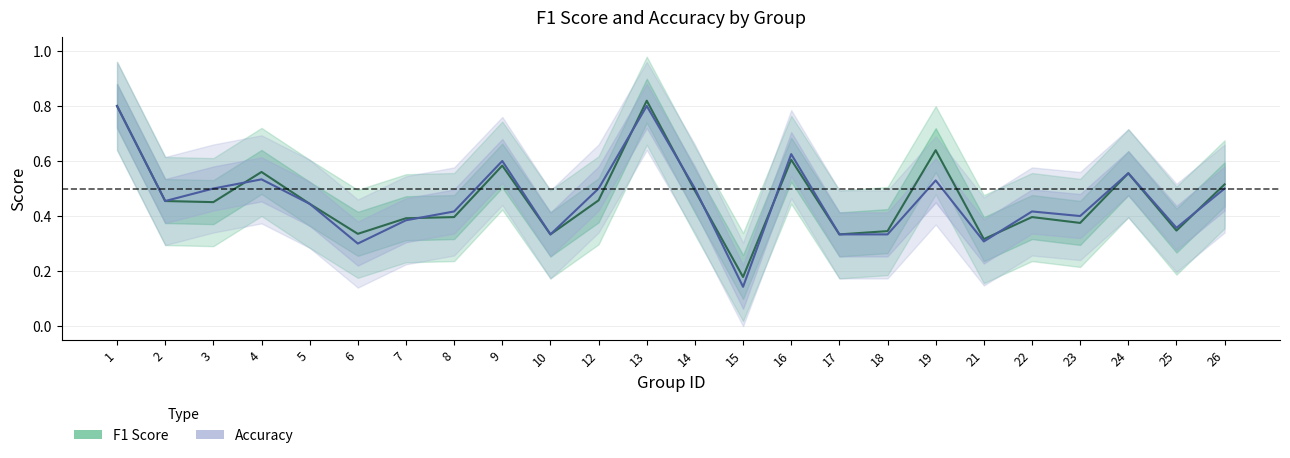

Does the chart display data point markers on the line(s)?

No